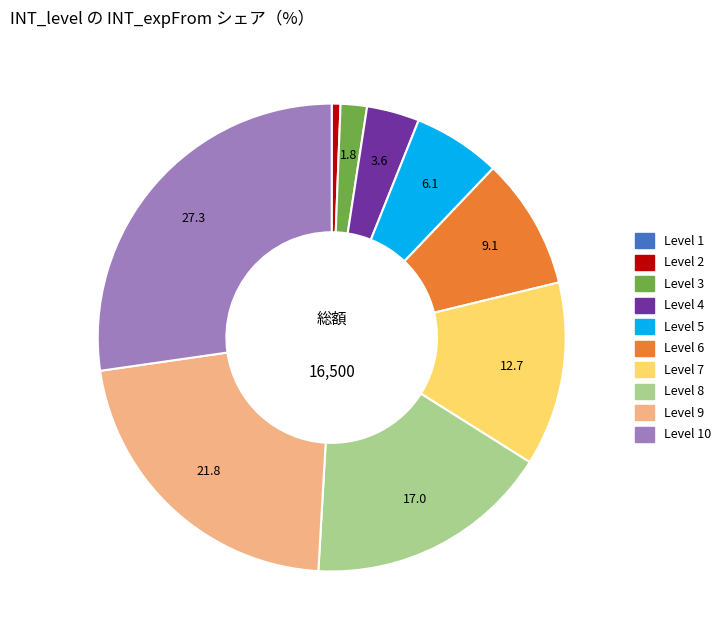

Does any single category account for the majority?

No